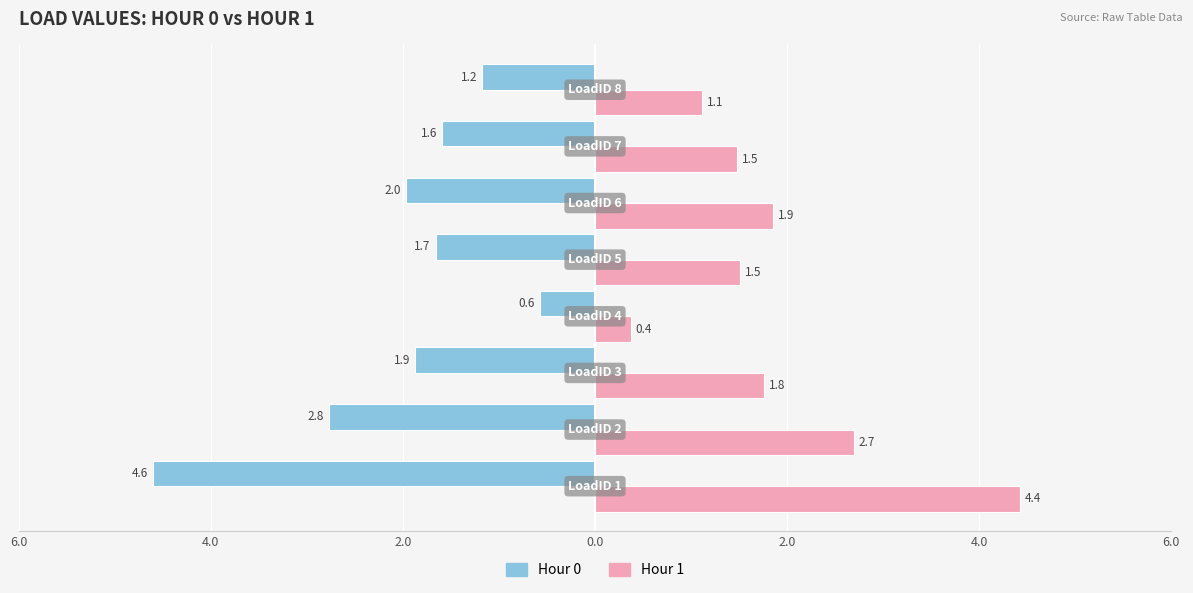

Reading left to right, list all the values displayed in this chart.

Hour 0: -4.6	-2.8	-1.9	-0.6	-1.7	-2.0	-1.6	-1.2
Hour 1: 4.4	2.7	1.8	0.4	1.5	1.9	1.5	1.1